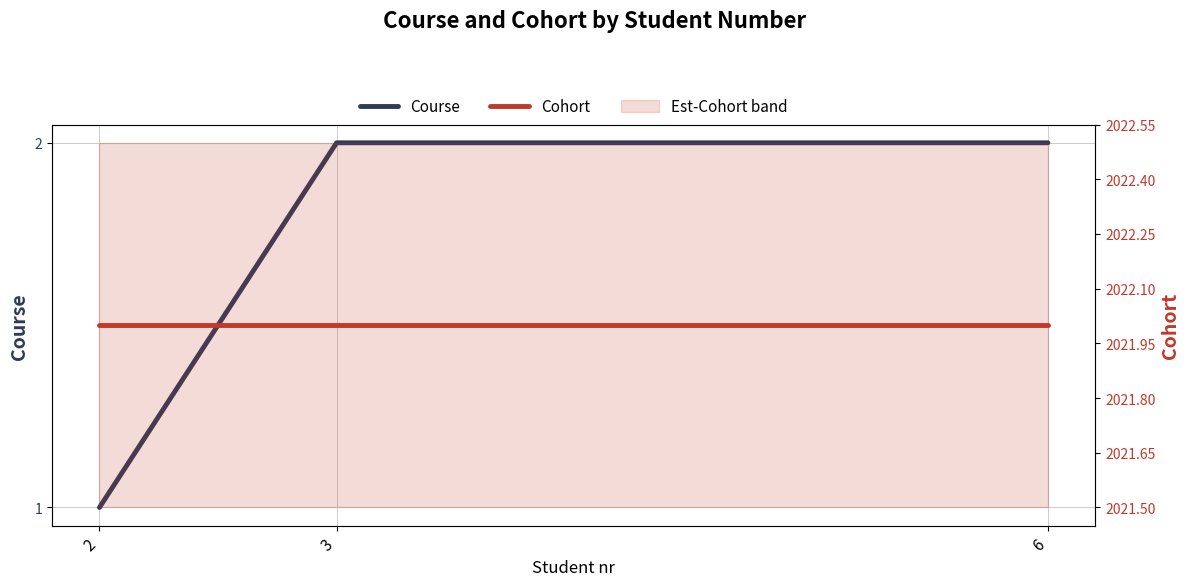

Rank the series at 6 from lowest to highest value.

Course, Cohort